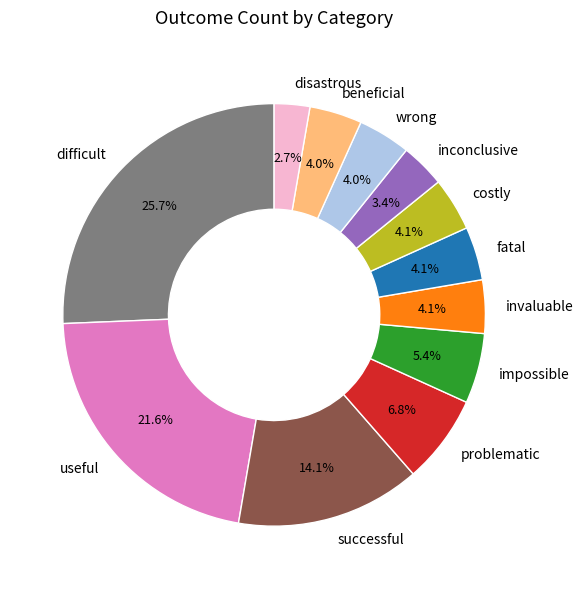

To the nearest percent, what is the difference between the largest and smallest slice percentages?

23%